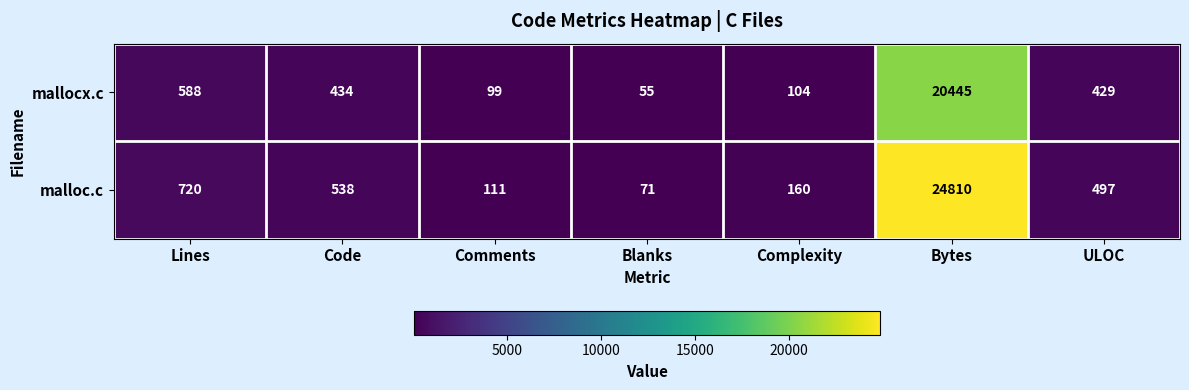

Reading left to right, list all the values displayed in this chart.

mallocx.c: Lines=588	Code=434	Comments=99	Blanks=55	Complexity=104	Bytes=20445	ULOC=429
malloc.c: Lines=720	Code=538	Comments=111	Blanks=71	Complexity=160	Bytes=24810	ULOC=497